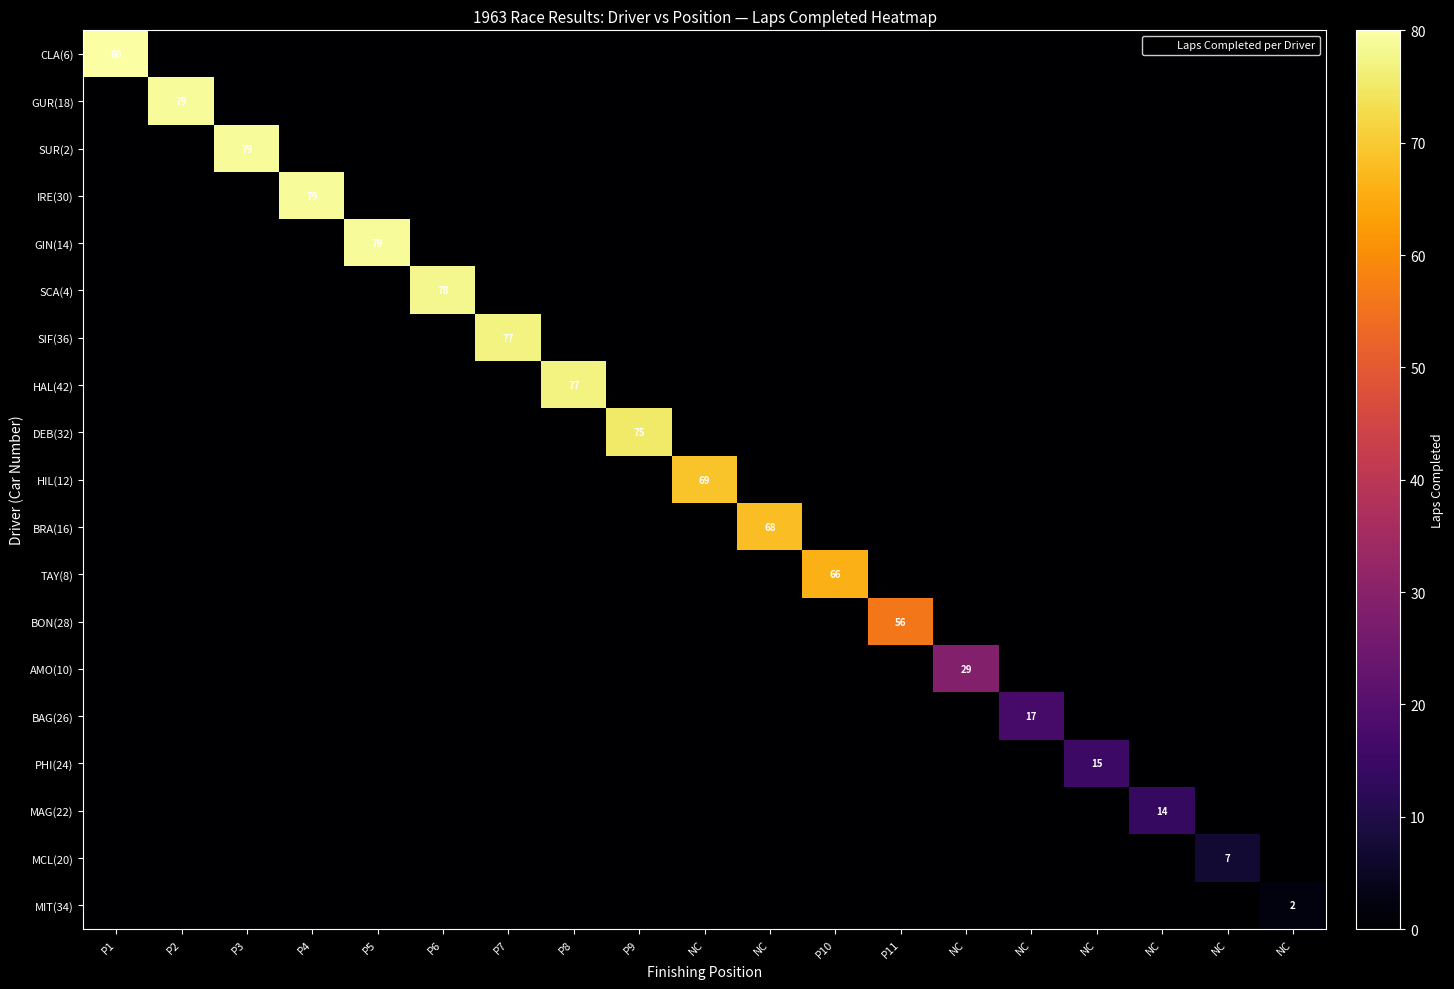

Count the number of categories in the chart.

19